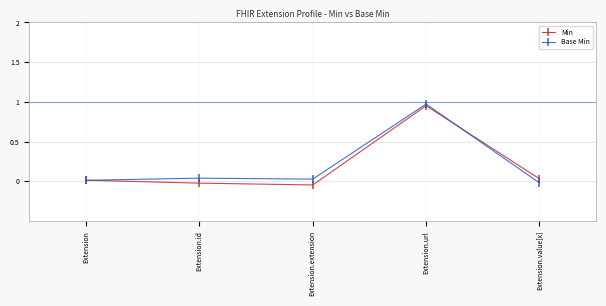

At which category is the sum across all series the highest?

Extension.url